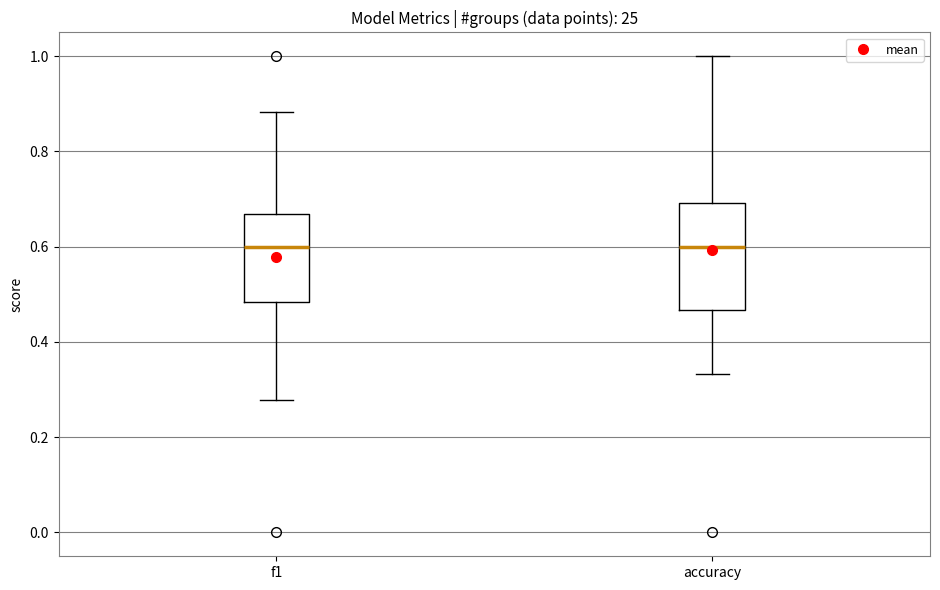

Comparing the boxes themselves (not the whiskers), which one is the tallest?

accuracy